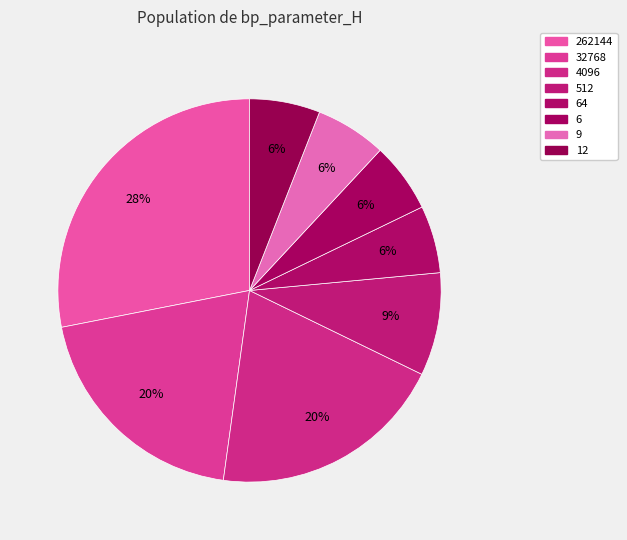

How many slices are in this pie chart?

8